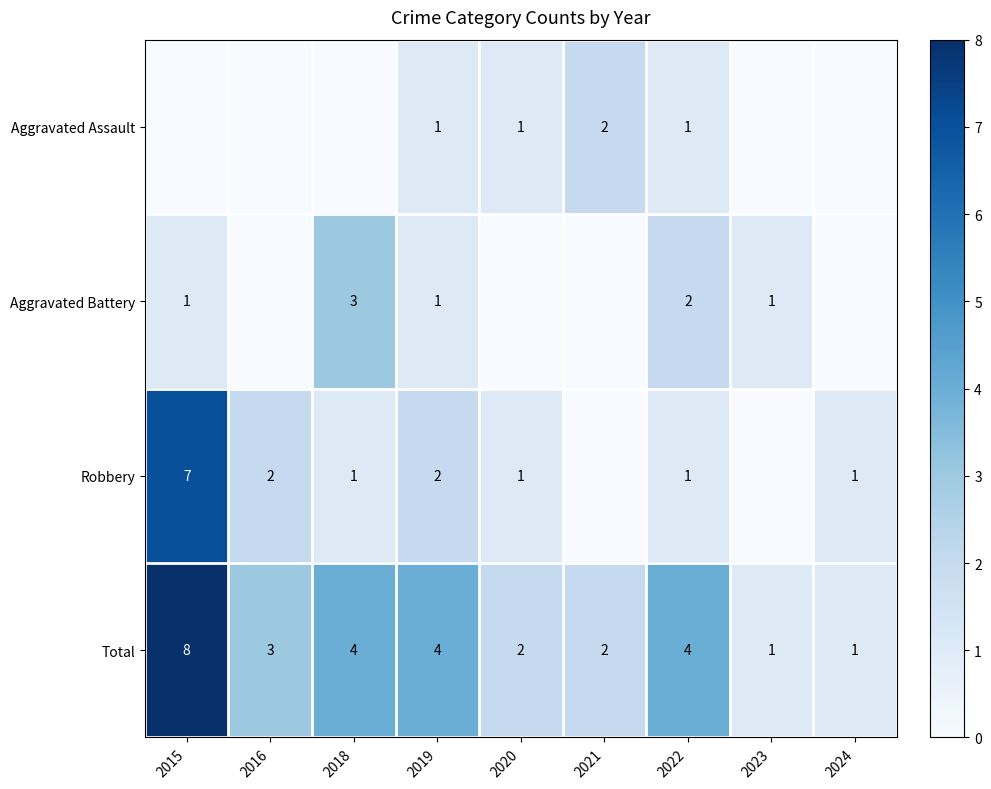

Count the Total values in the range 2 to 4.

6